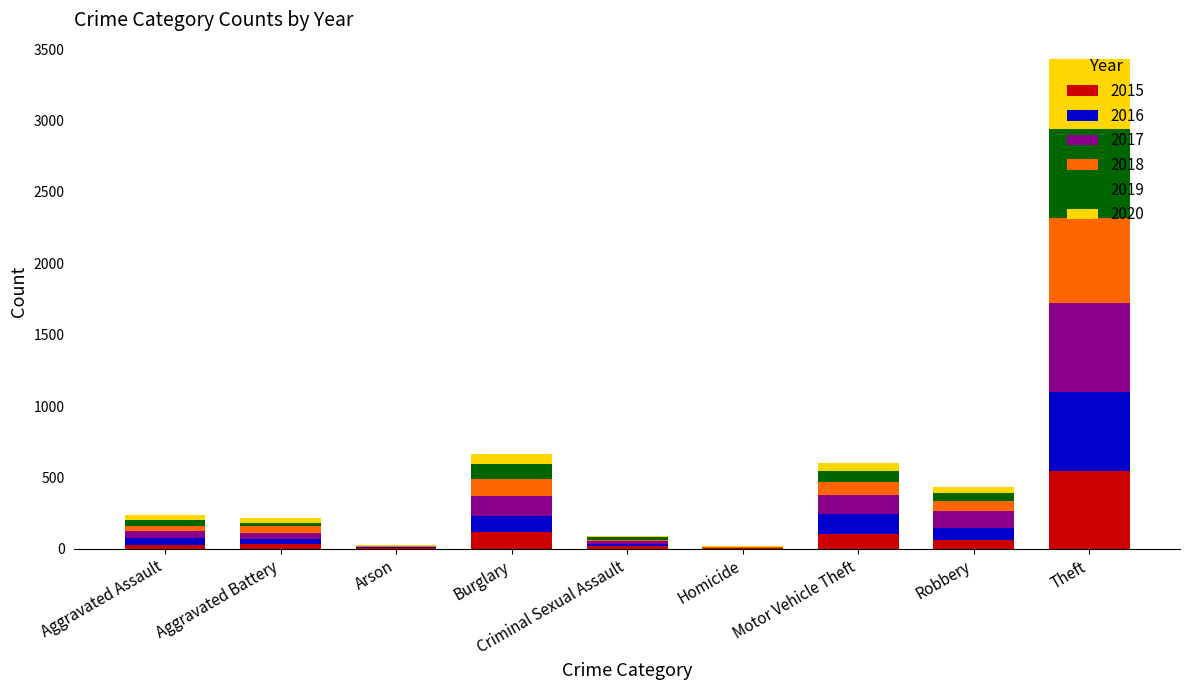

What is the sum of all 2015 values?

918